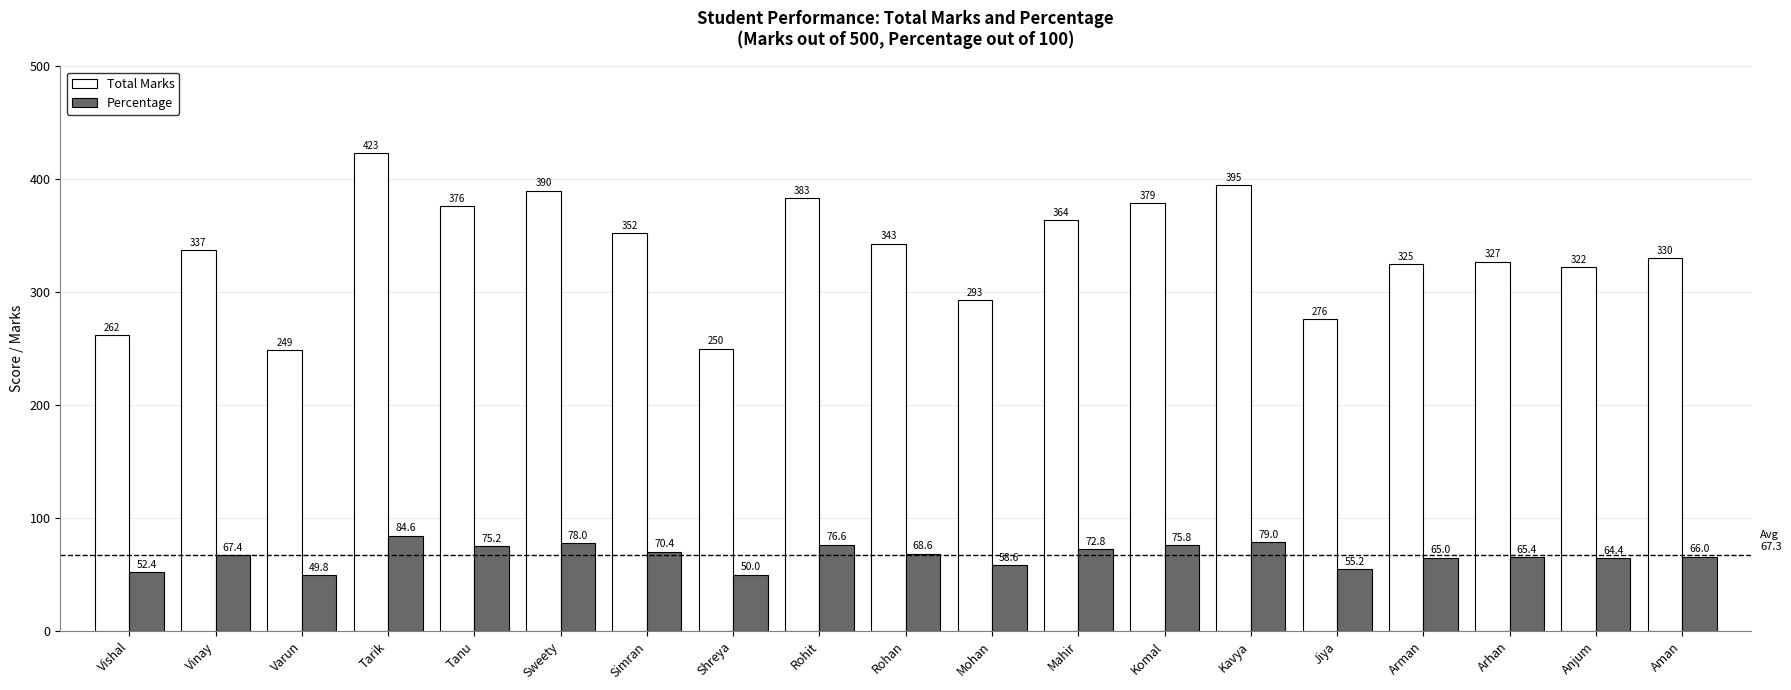

Which series changed the most between Rohit and Komal?

Total Marks